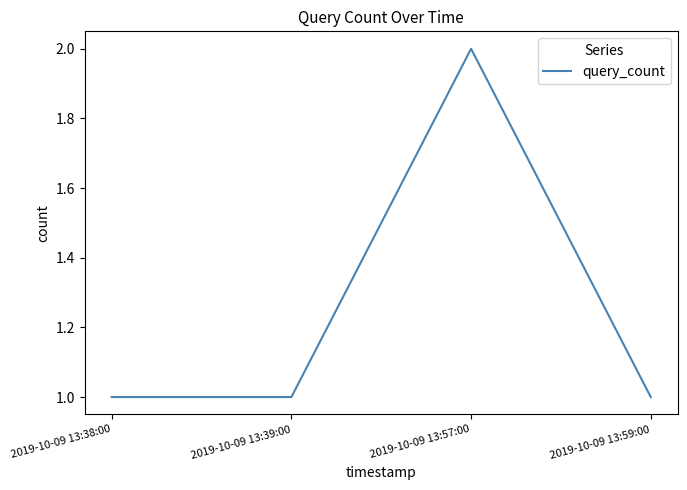

The chart shows a value of 0 at 2019-10-09 13:38:00. True or false?

False